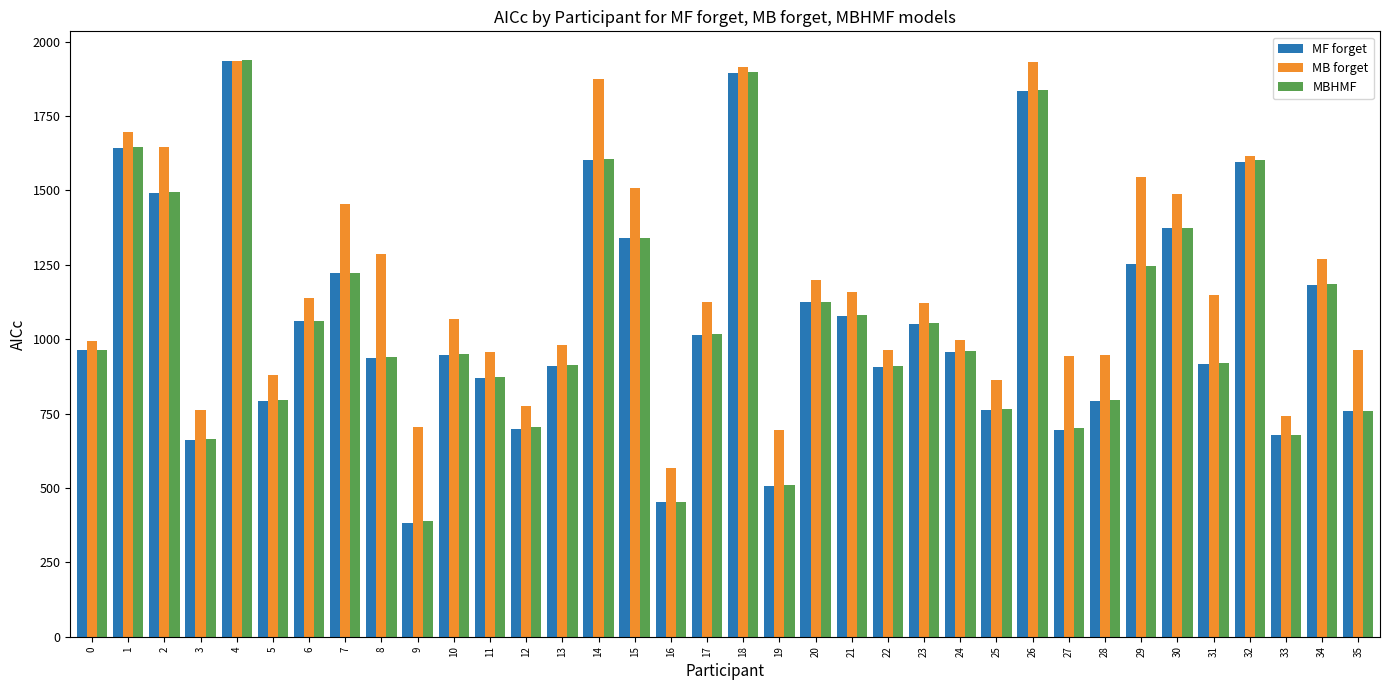

The value of MBHMF at 12 is 703.5. True or false?

True